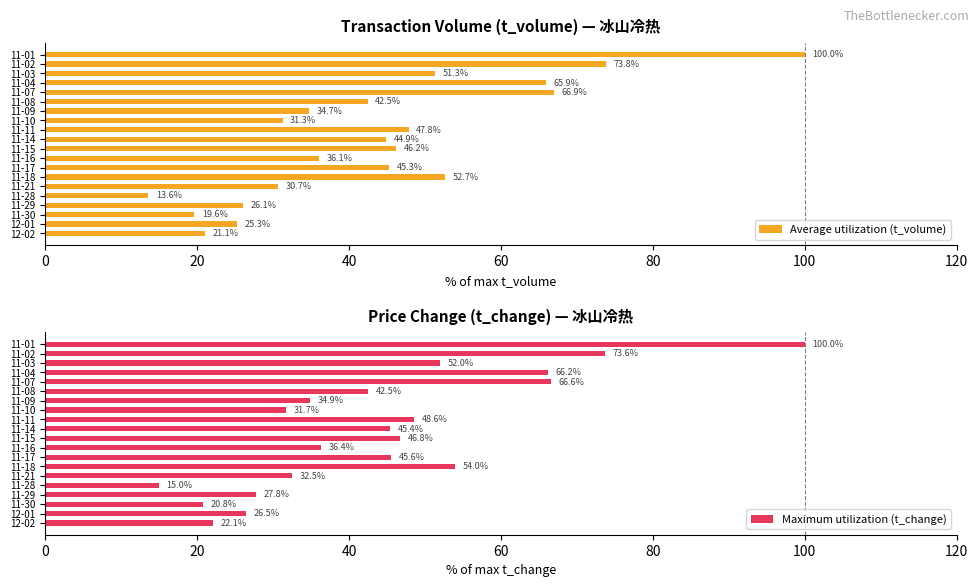

Rank the series by their average value, from highest to lowest.

Maximum utilization (t_change), Average utilization (t_volume)